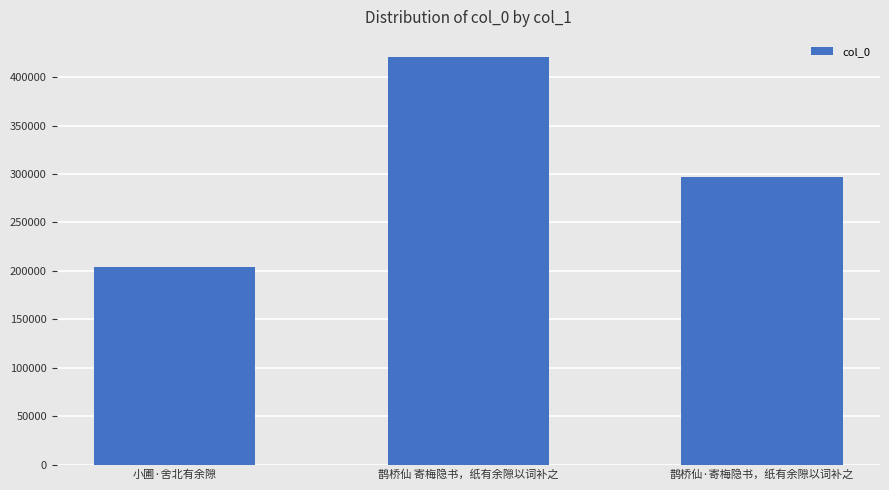

Which category has the highest value across all series?

鹊桥仙 寄梅隐书，纸有余隙以词补之